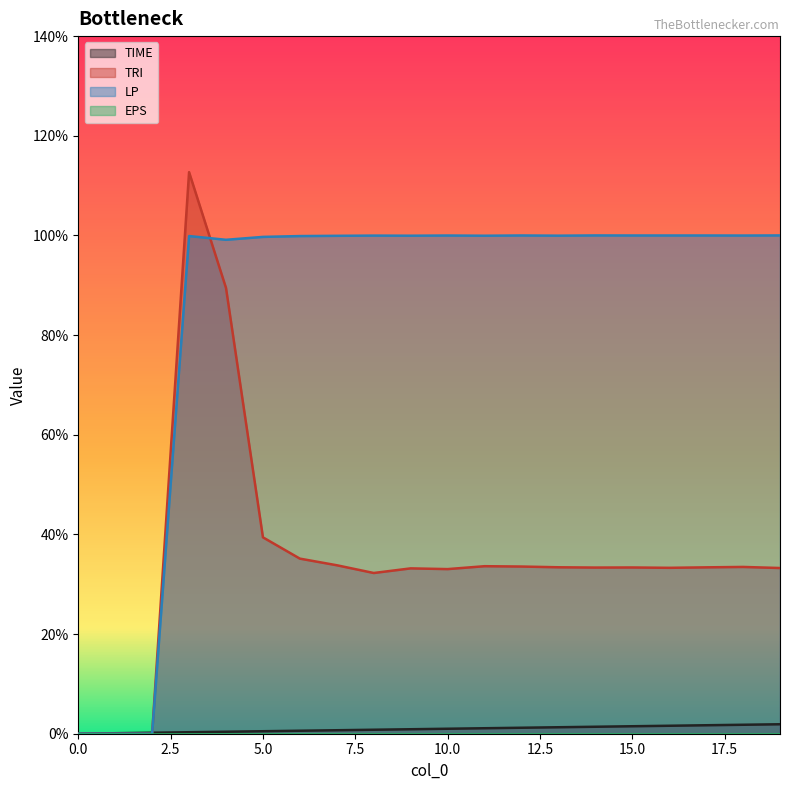

Reading left to right, extract all data points from this chart.

TIME: 0.0	0.0	0.0	0.0	0.0	0.0	0.0	0.0	0.0	0.0	0.0	0.0	0.0	0.0	0.0	0.0	0.0	0.0	0.0	0.0
TRI: 0.0	0.0	0.0	1.1	0.9	0.4	0.4	0.3	0.3	0.3	0.3	0.3	0.3	0.3	0.3	0.3	0.3	0.3	0.3	0.3
LP: 0.0	0.0	0.0	1.0	1.0	1.0	1.0	1.0	1.0	1.0	1.0	1.0	1.0	1.0	1.0	1.0	1.0	1.0	1.0	1.0